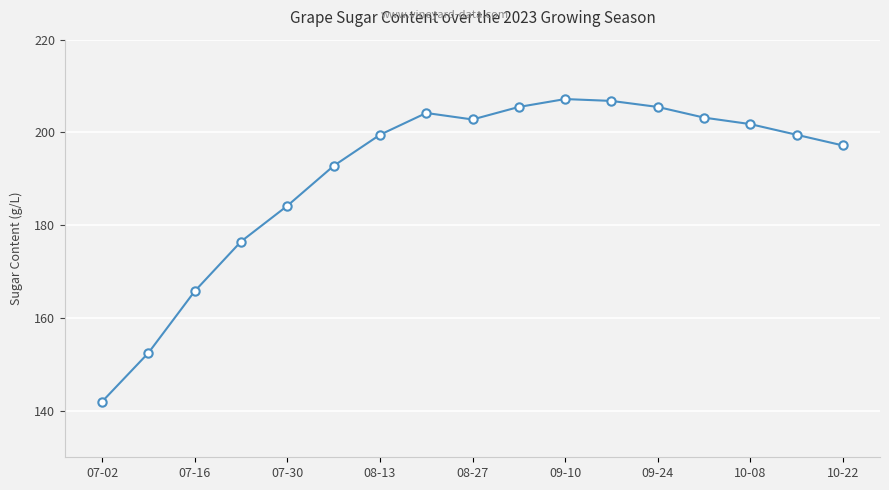

Does the chart have visible grid lines?

Yes